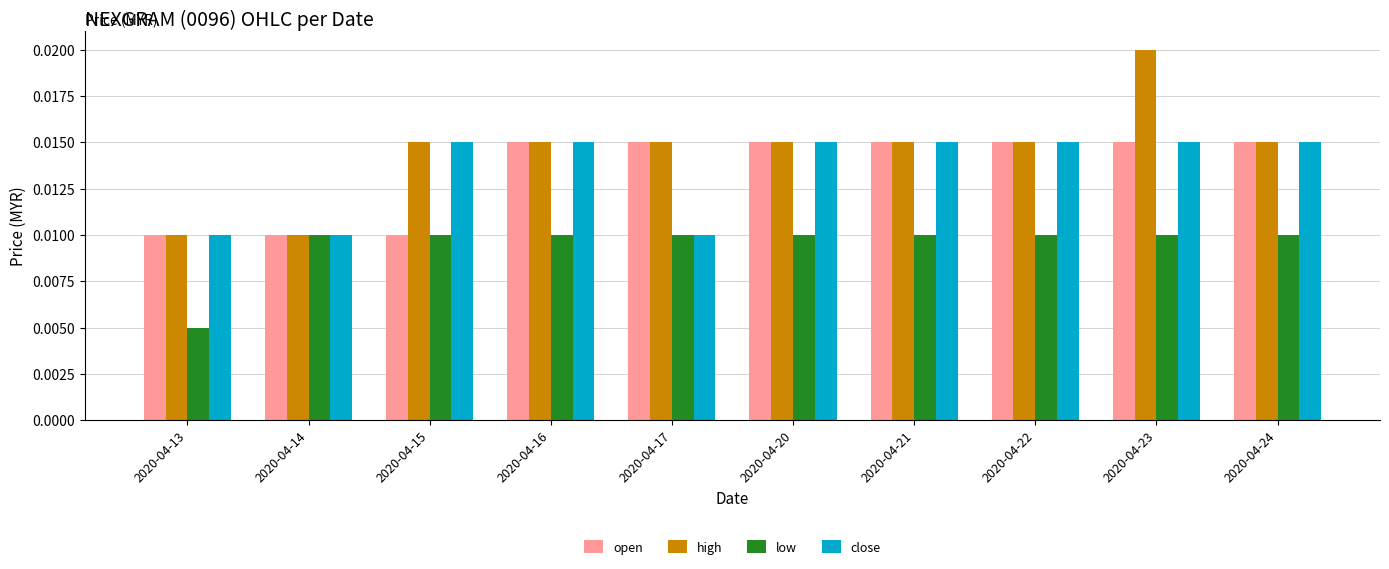

Between 2020-04-20 and 2020-04-23, which series saw the biggest shift?

high